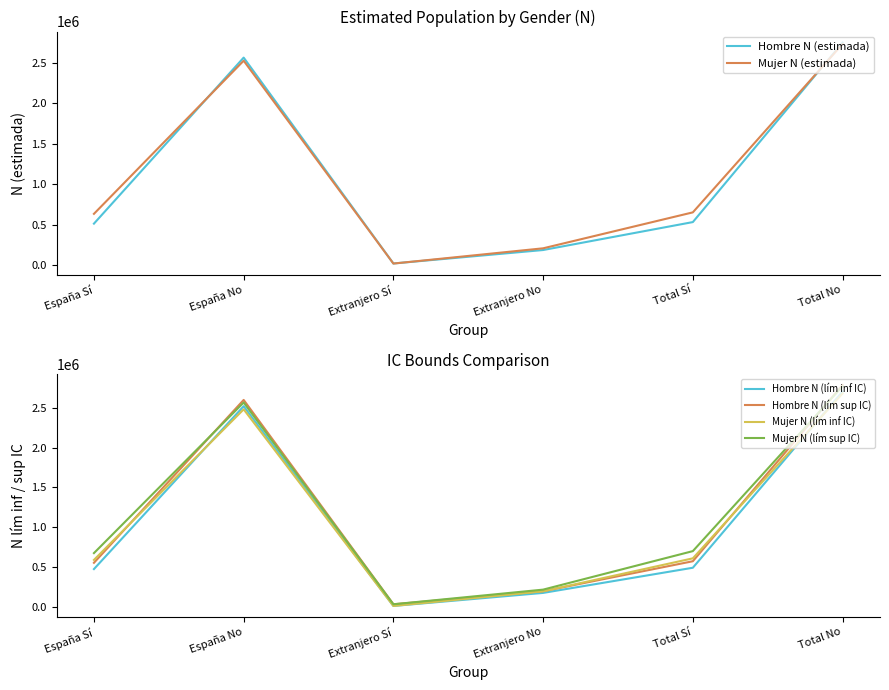

What is the sum of all Hombre N (lím inf IC) values?

6371510